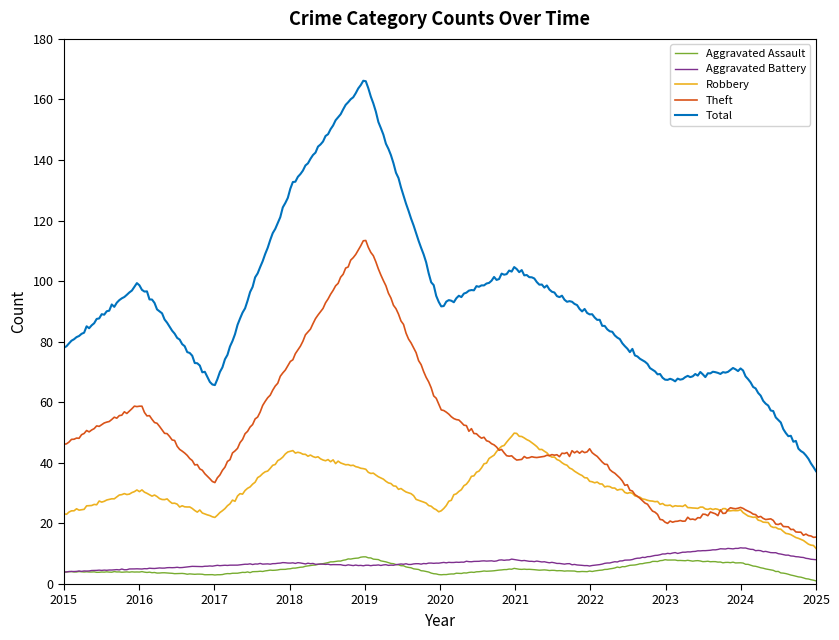

Which series has the largest total across all categories?

Total